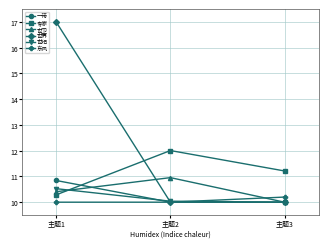

Is this an area chart (filled region under the line)?

No